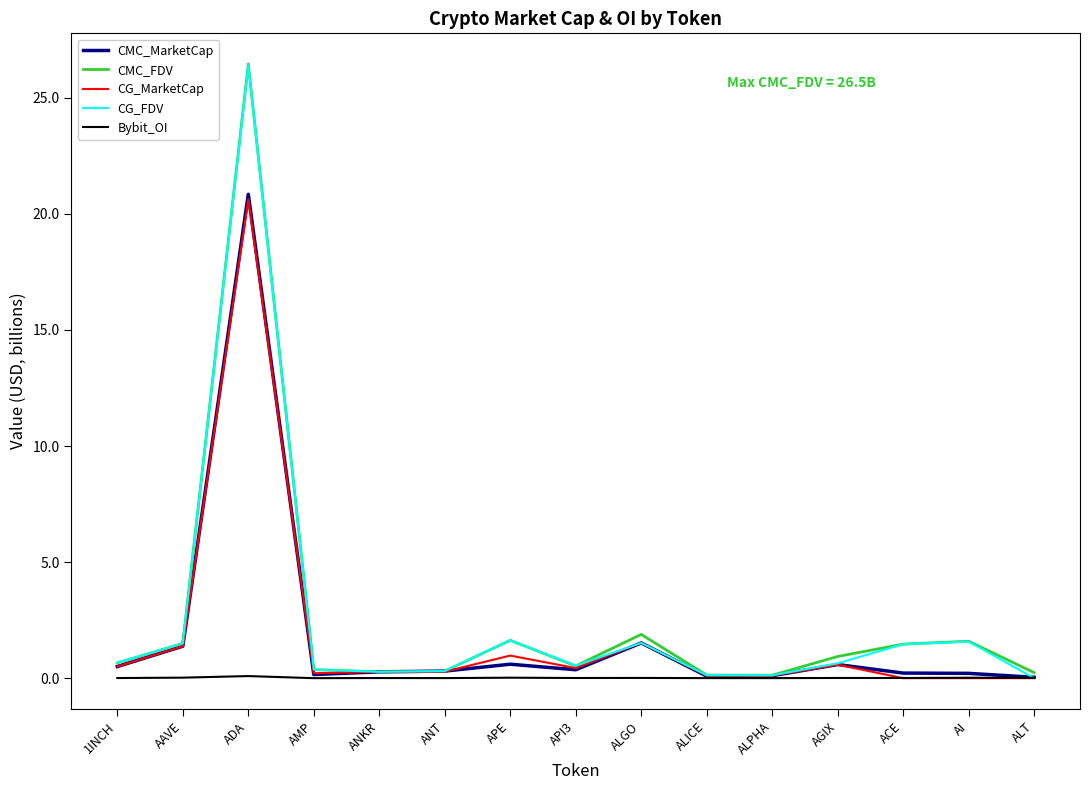

True or false: CMC_MarketCap has a value of 20.8 at ADA.

True